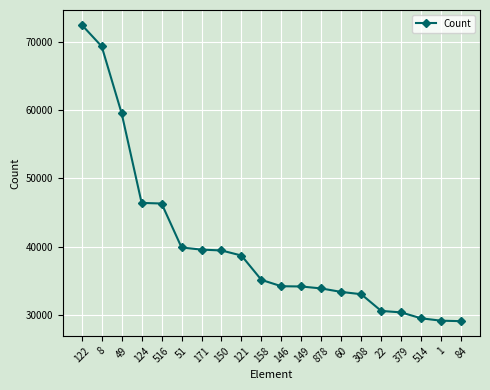

What is the change in value from 122 to 379?

-42138